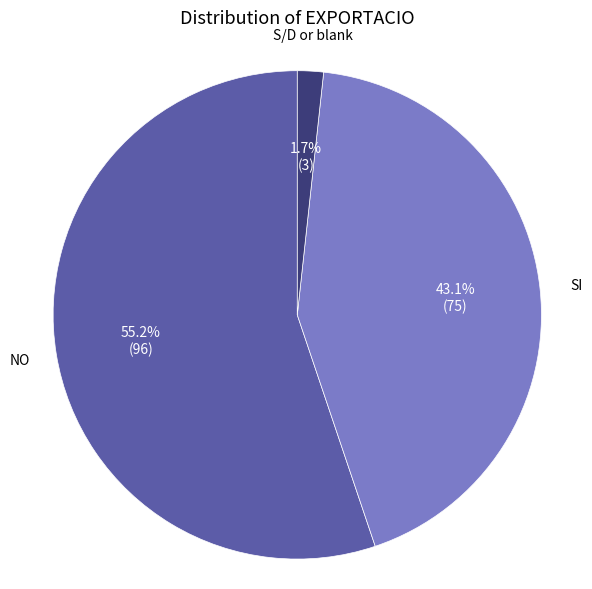

Count the number of slices in the pie.

3